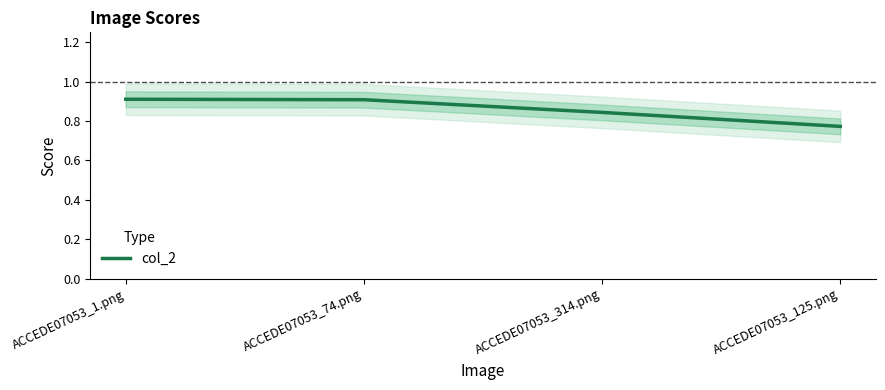

Count the number of categories in the chart.

4